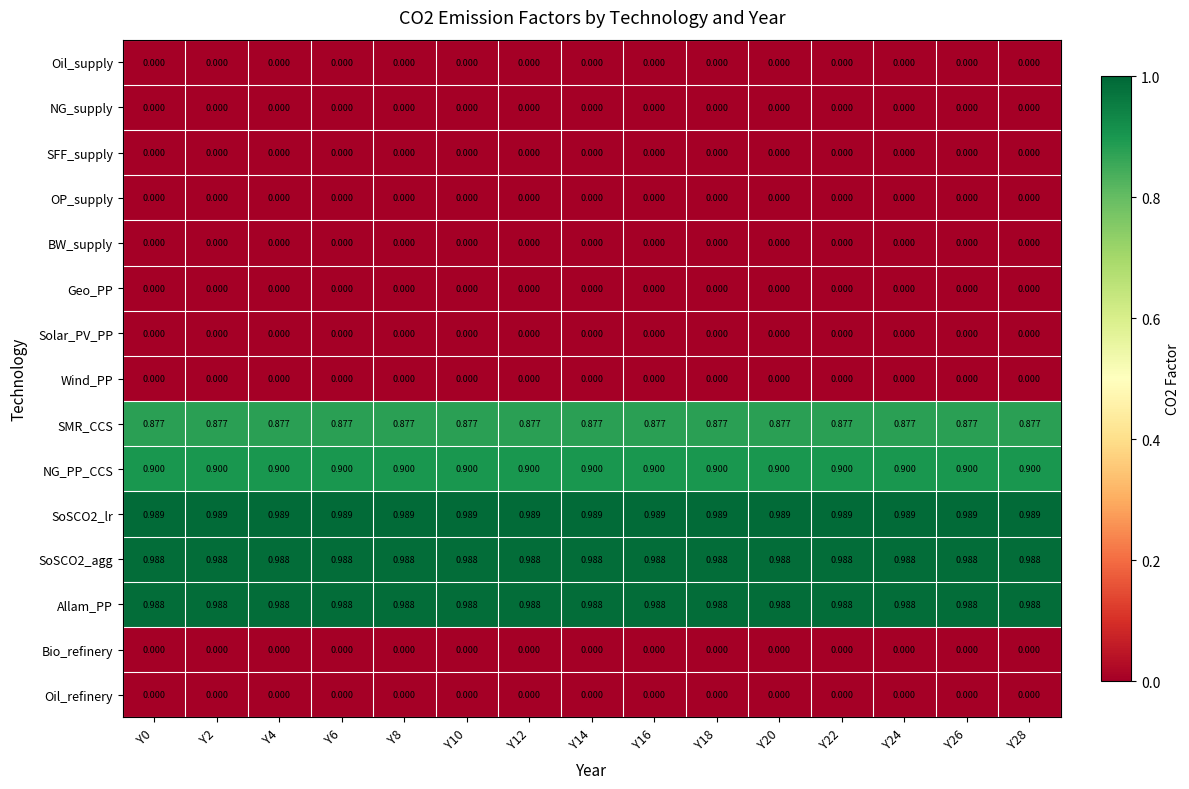

At which category is the sum across all series the highest?

Y0